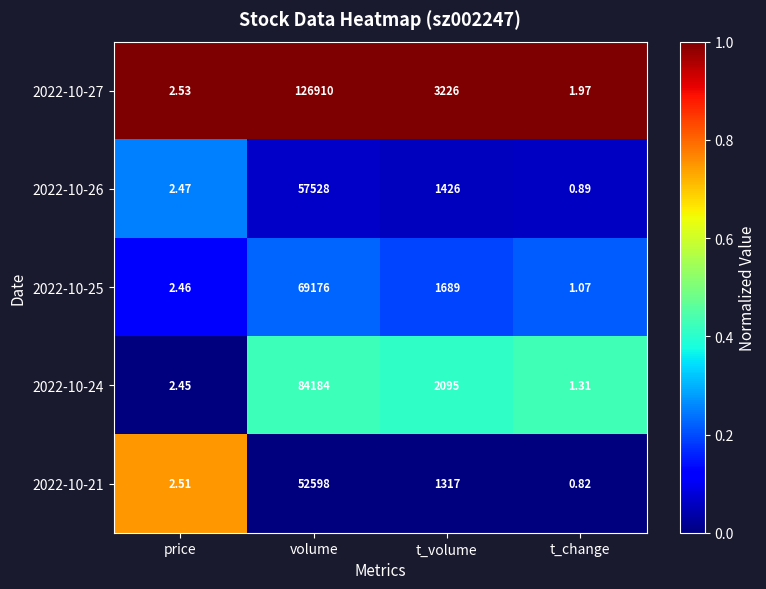

At which category does the chart reach its minimum across all series?

t_change